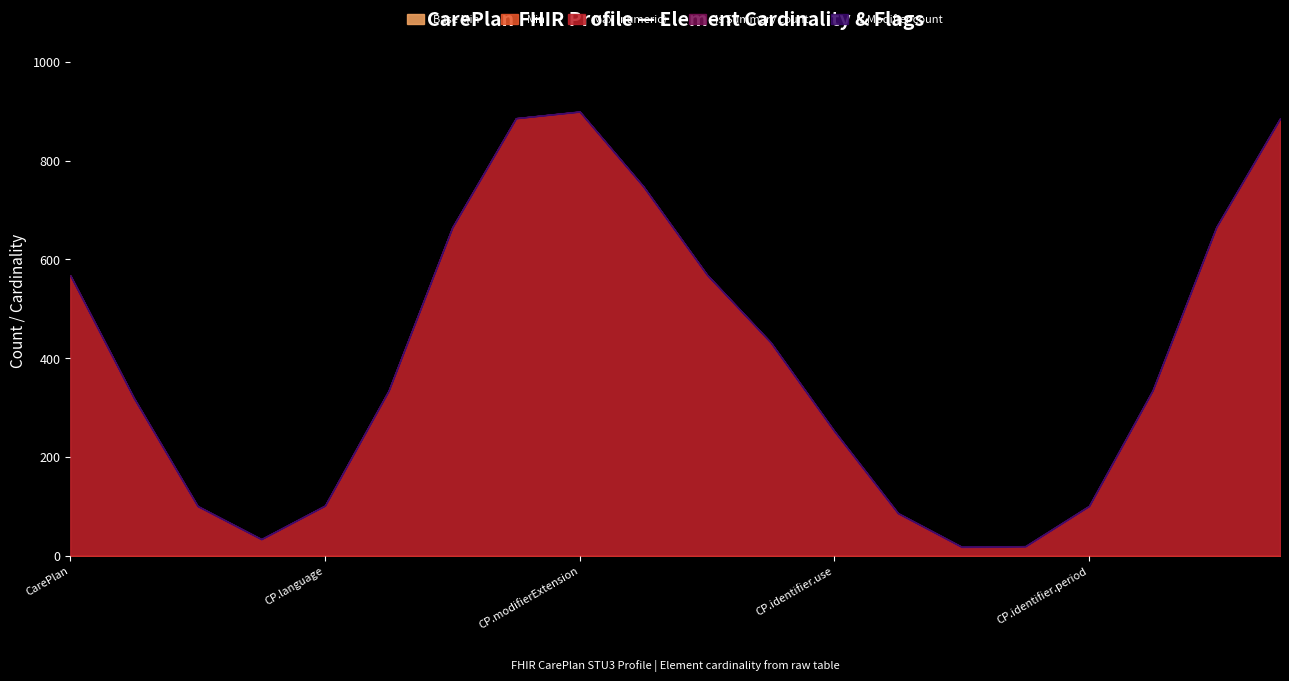

What is the maximum value for Is Summary count?

1